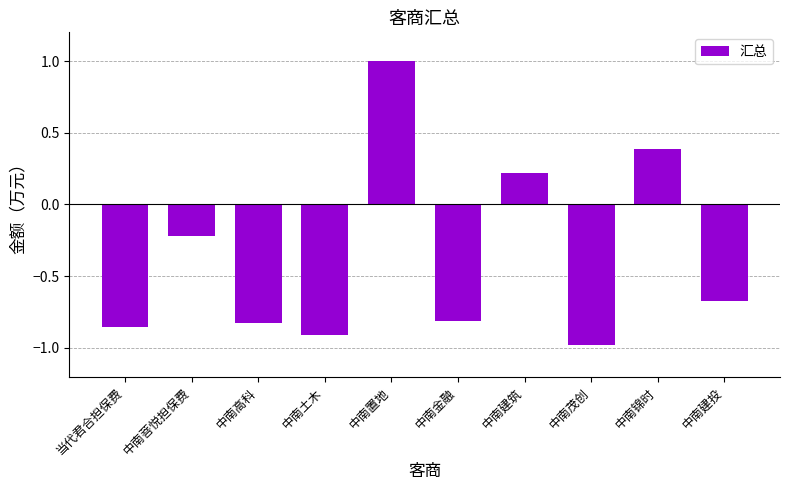

What is the label of the 5th bar from the right?

中南金融